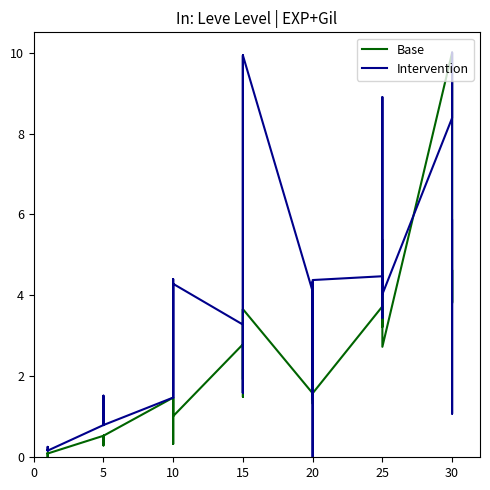

What is the difference between the Base values at 10 and 5?

0.7